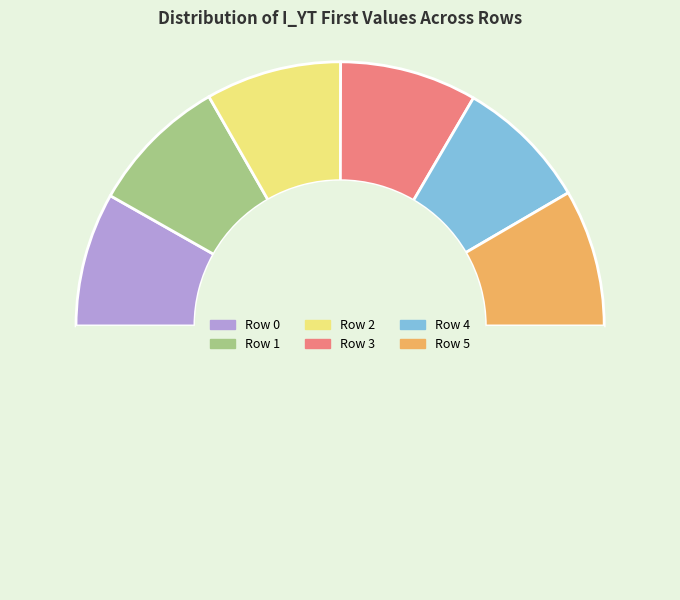

How many segments does this pie chart have?

7